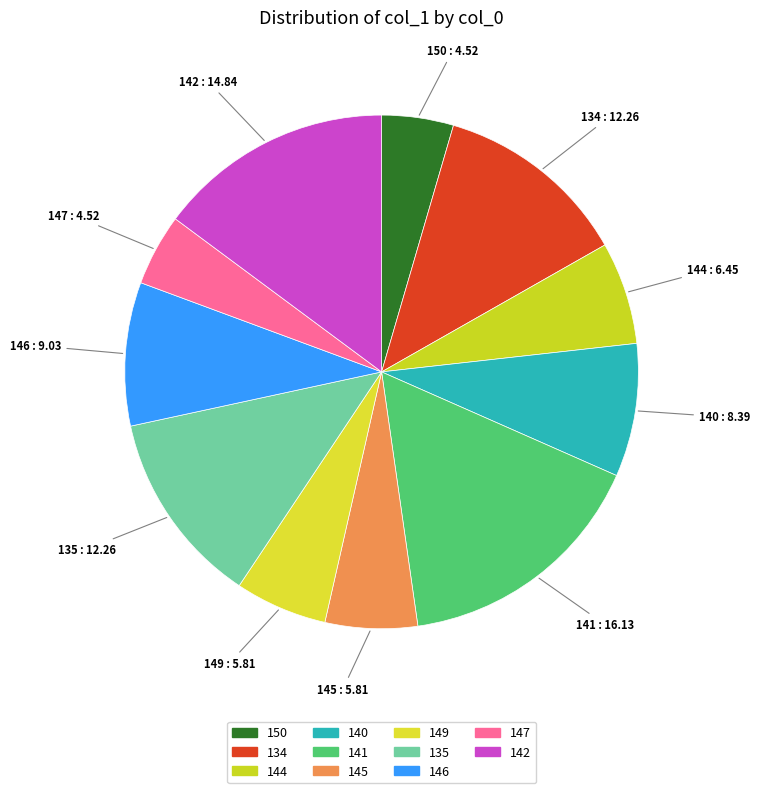

How many segments does this pie chart have?

11